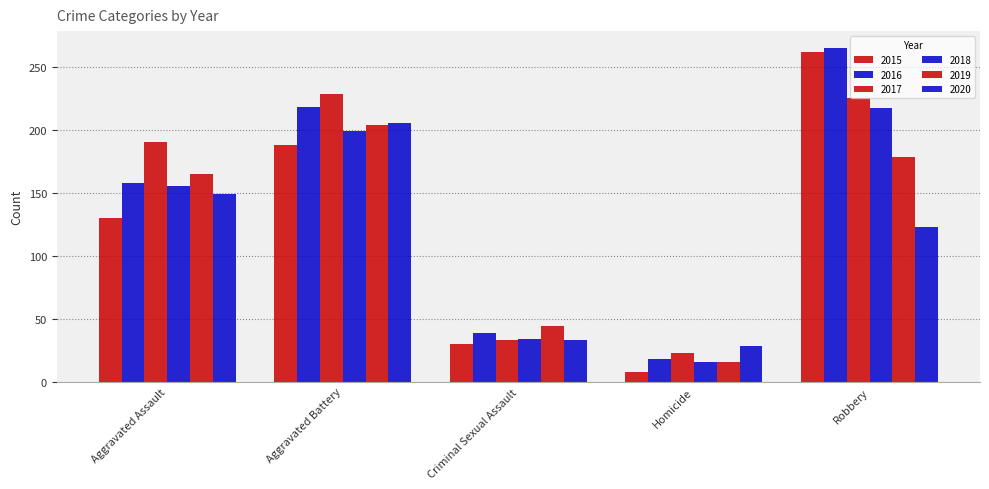

What is the smallest value displayed?

8